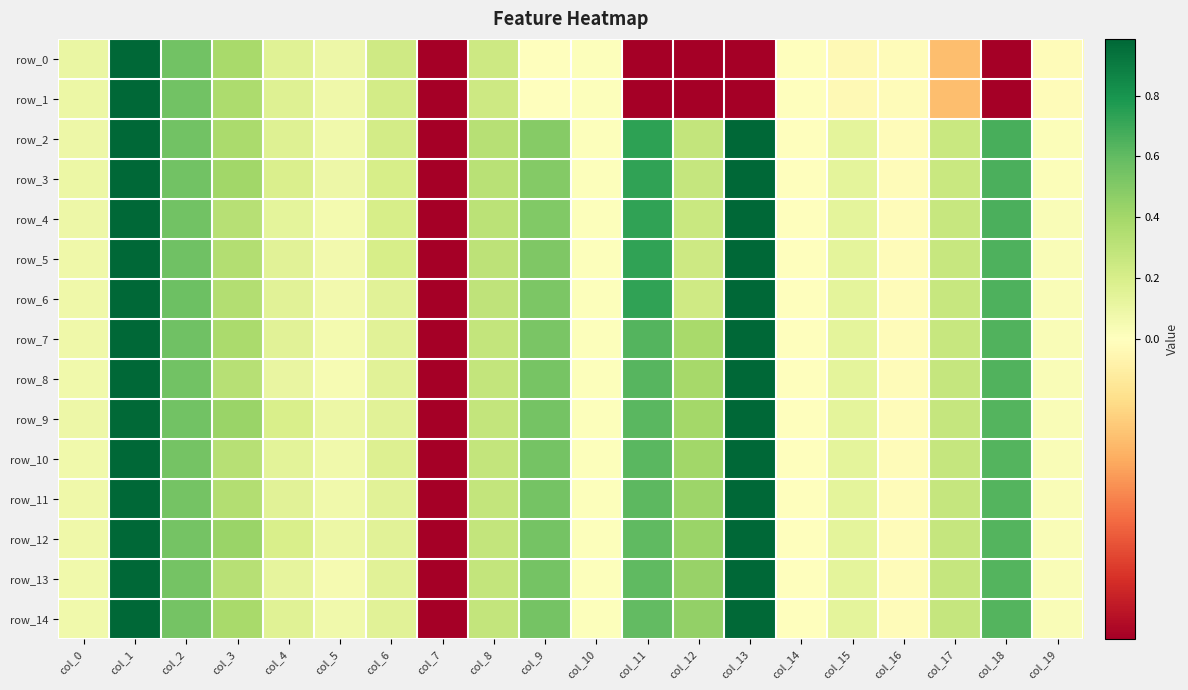

List the series in order of their peak value, lowest first.

row_9, row_0, row_1, row_2, row_3, row_4, row_5, row_6, row_7, row_8, row_10, row_11, row_12, row_13, row_14